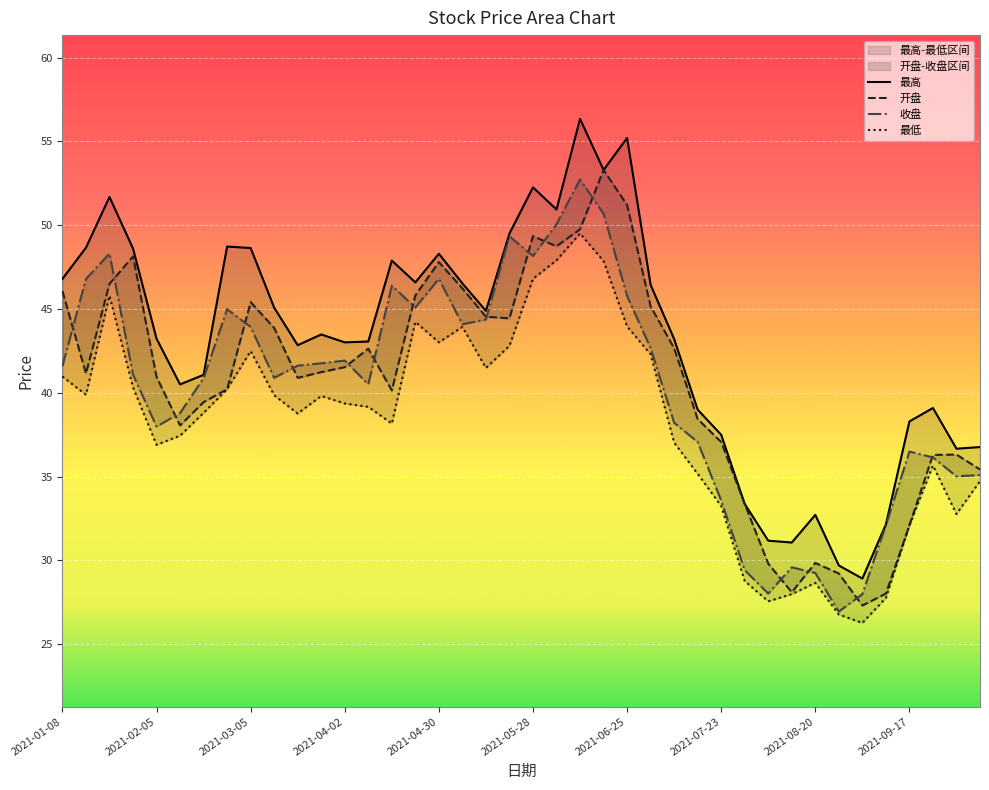

Which series changed the most between 14 and 17?

开盘